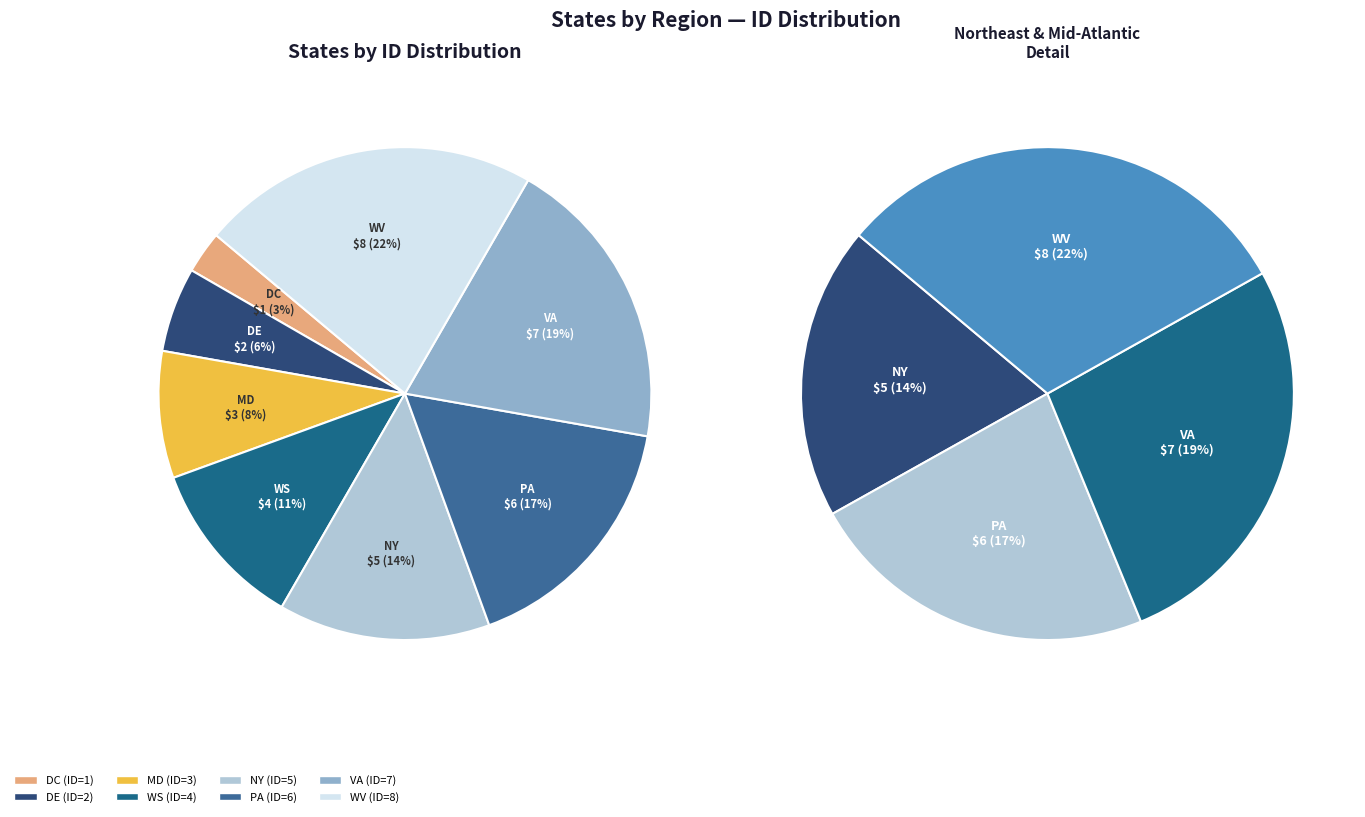

What percentage is the md slice, to the nearest percent?

8%